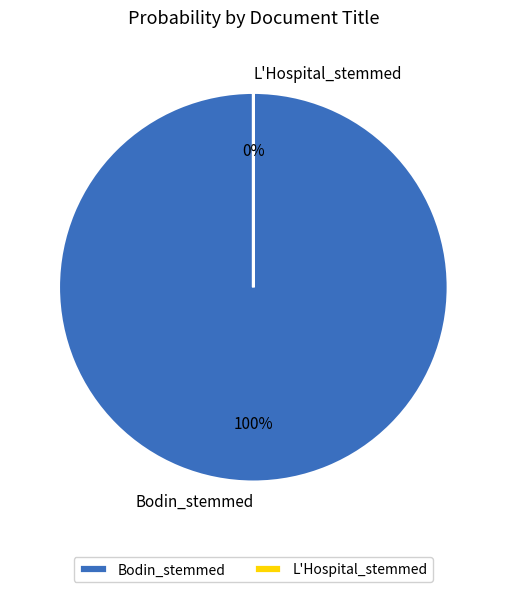

What percentage do Bodin_stemmed and L'Hospital_stemmed together represent?

100.0%